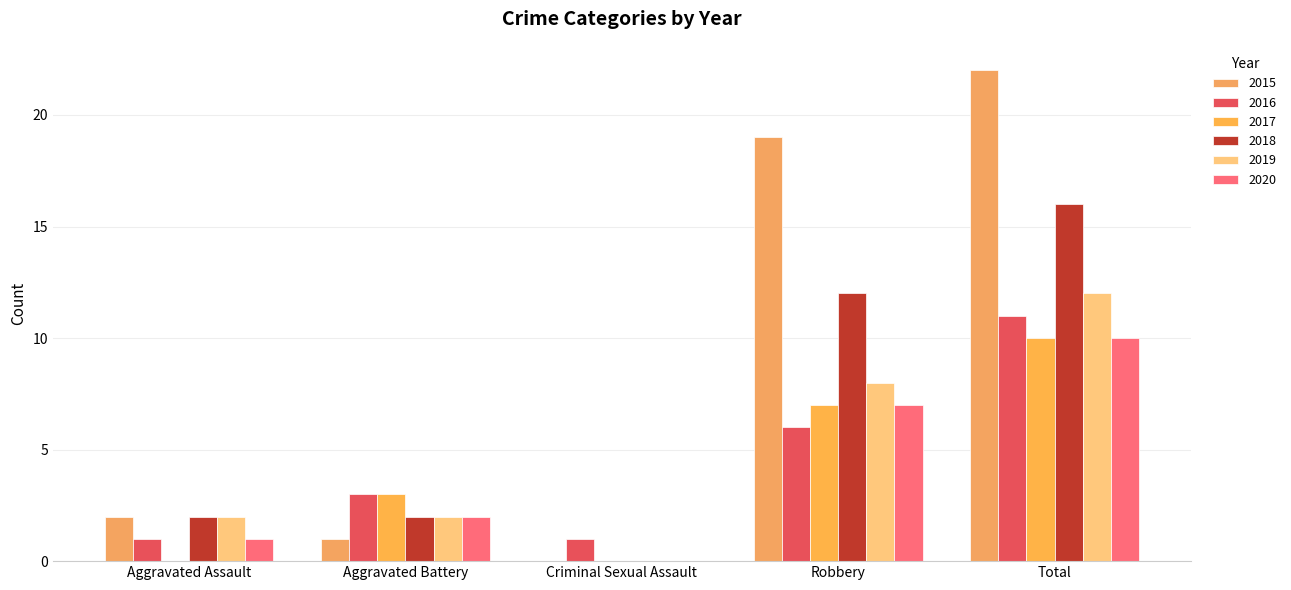

What is the label of the 4th bar from the left?

Robbery